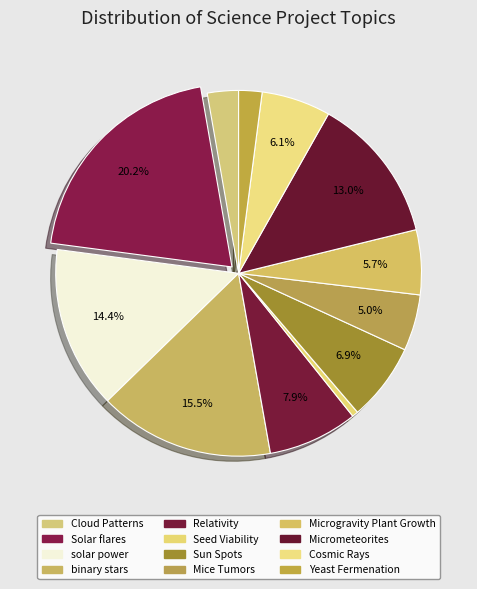

What is the ratio of the value at Microgravity Plant Growth to the value at Mice Tumors?

1.2